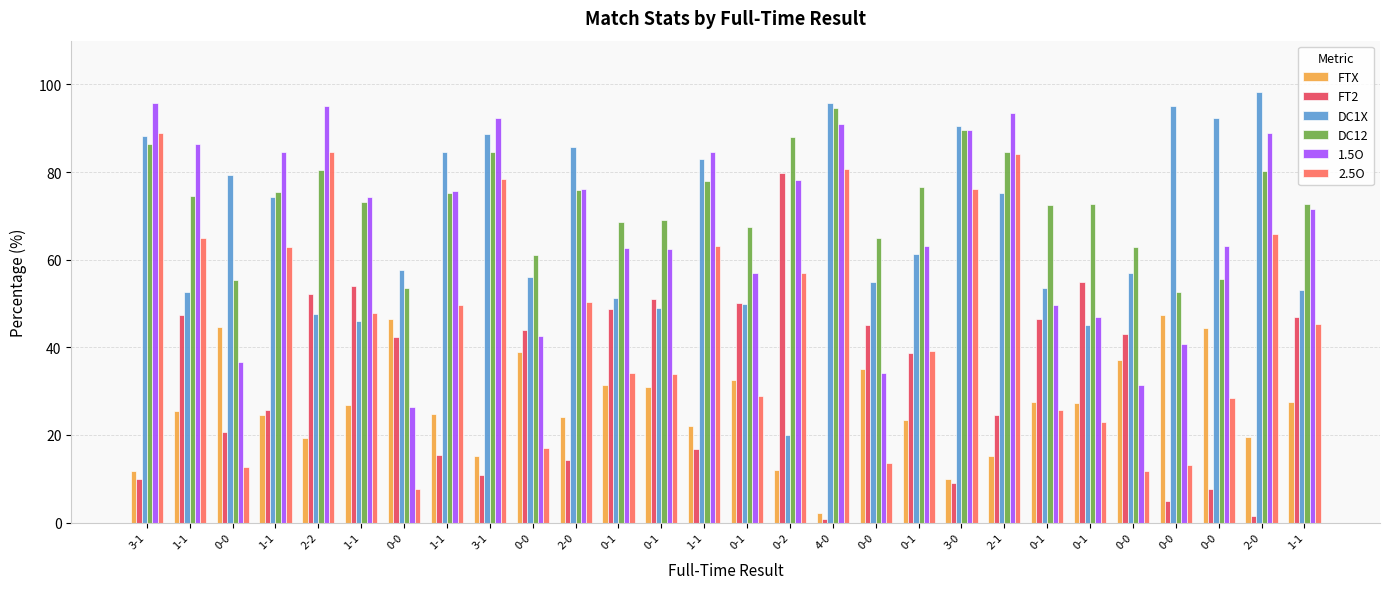

Is it true that FTX equals 25.5 at 1-1?

True